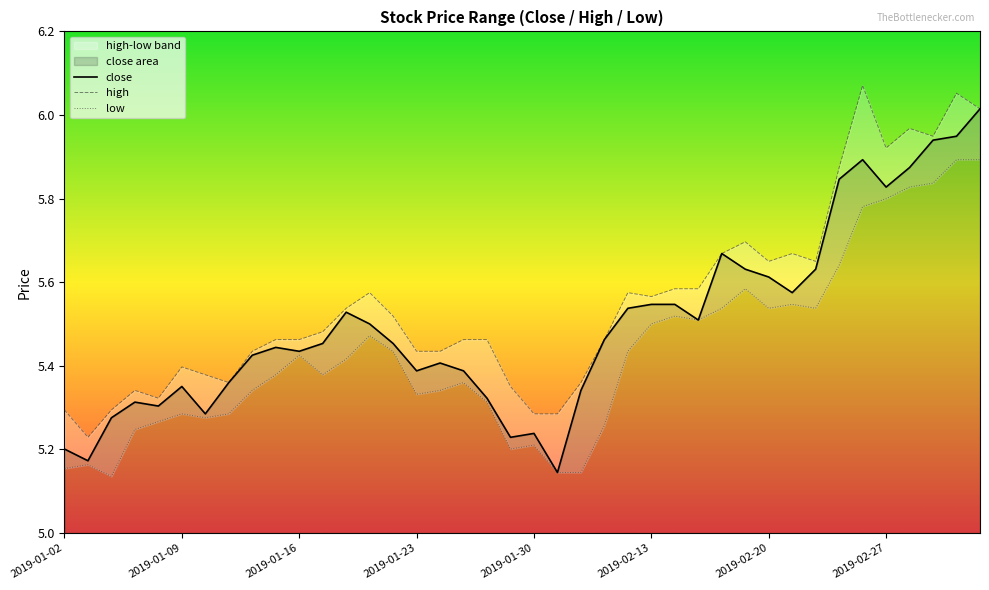

How many interior local valleys does the close series have?

10